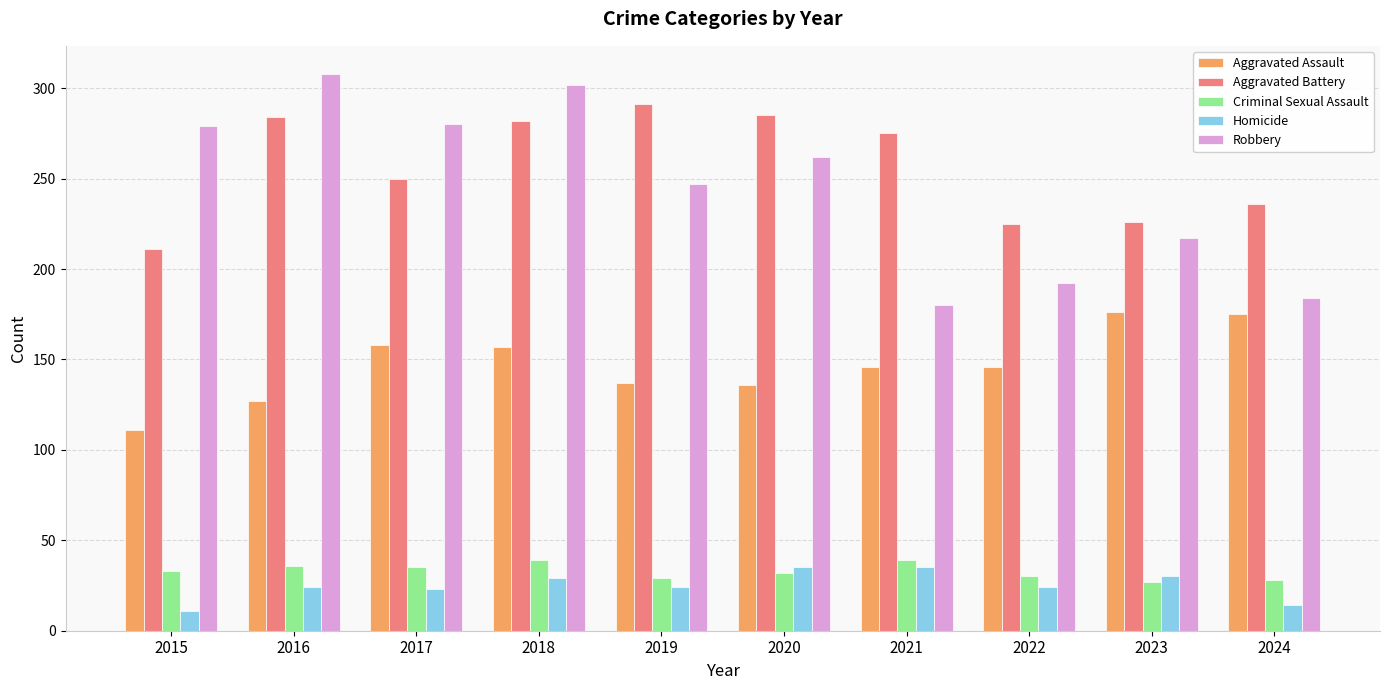

Which series has the largest total across all categories?

Aggravated Battery